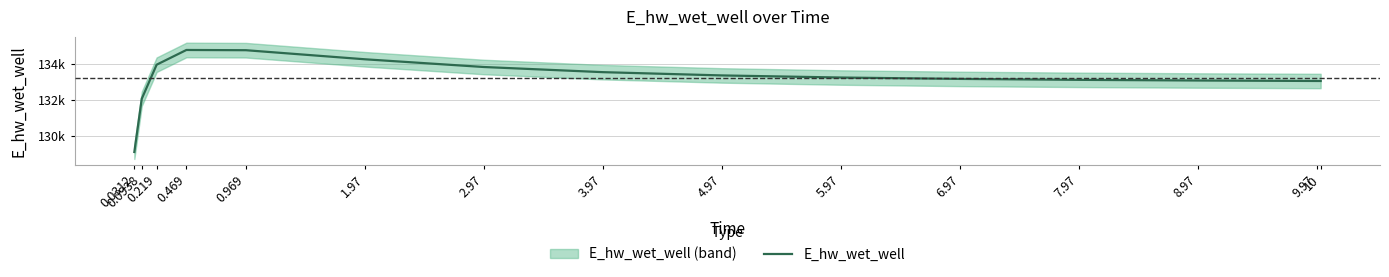

Reading right to left, list all the values displayed in this chart.

10=133048.8	9.97=133049.4	8.97=133075.2	7.97=133111.5	6.97=133163.6	5.97=133240.2	4.97=133356.2	3.97=133537.0	2.97=133821.9	1.97=134249.3	0.969=134751.2	0.469=134764.1	0.219=133949.8	0.0938=132065.5	0.0312=129120.9